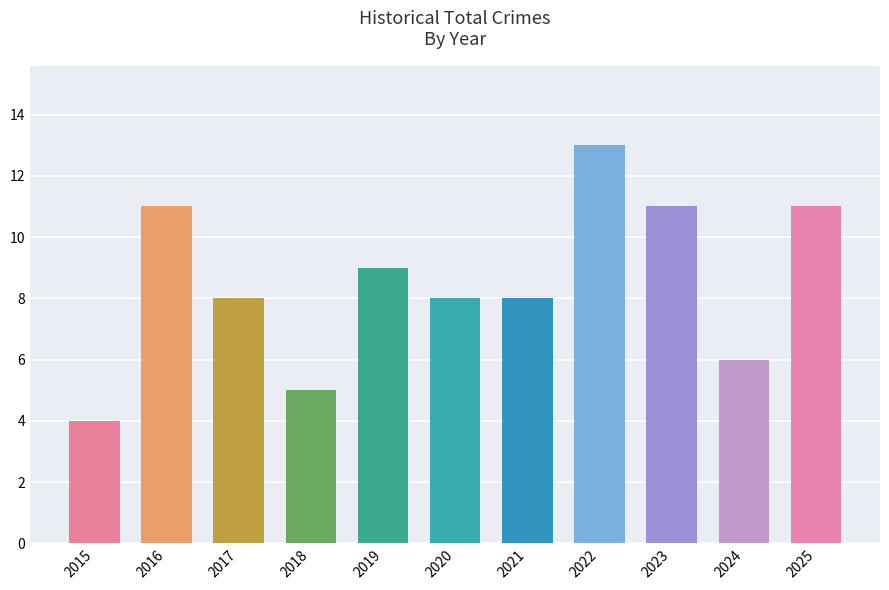

What is the value of the 3rd bar from the left?

8